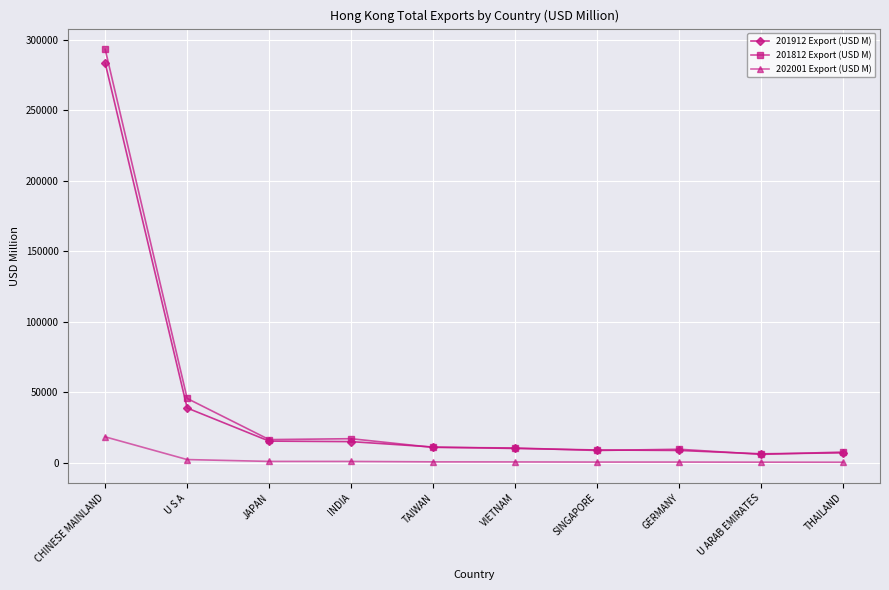

What is the maximum value shown in the chart?

293244.0